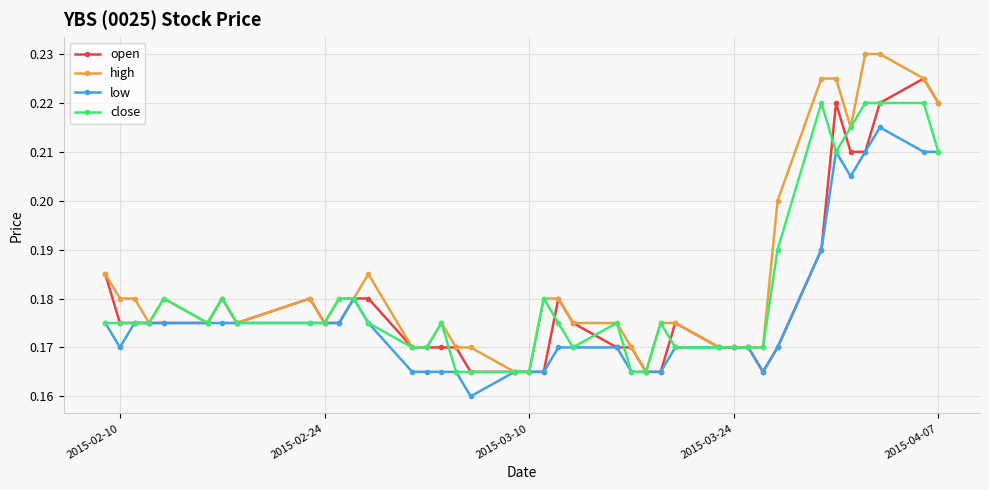

True or false: open has more than 1 points higher than both neighbors.

True